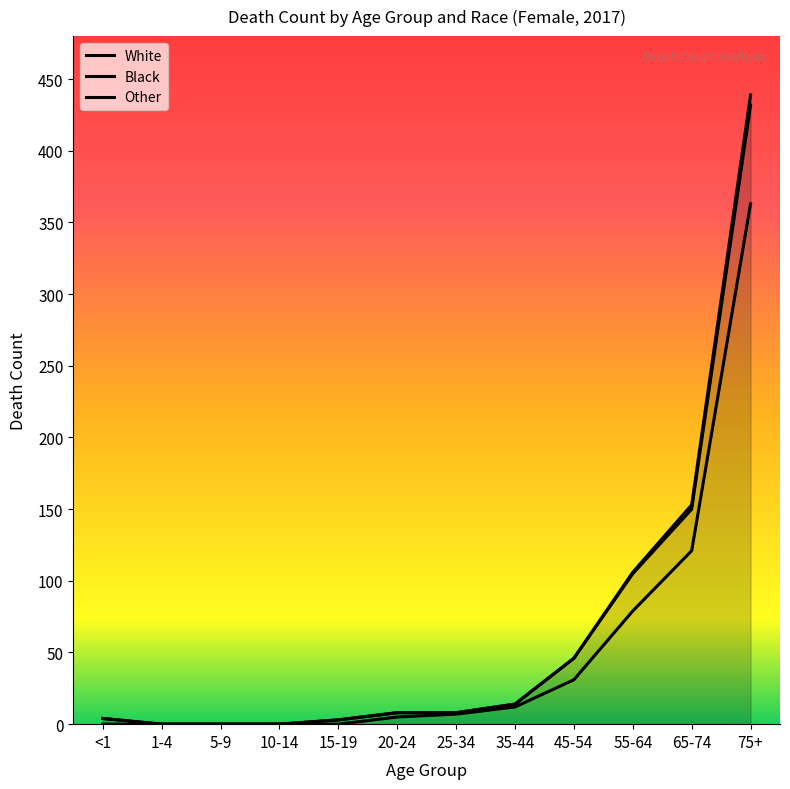

Which series has the widest spread of values?

Other